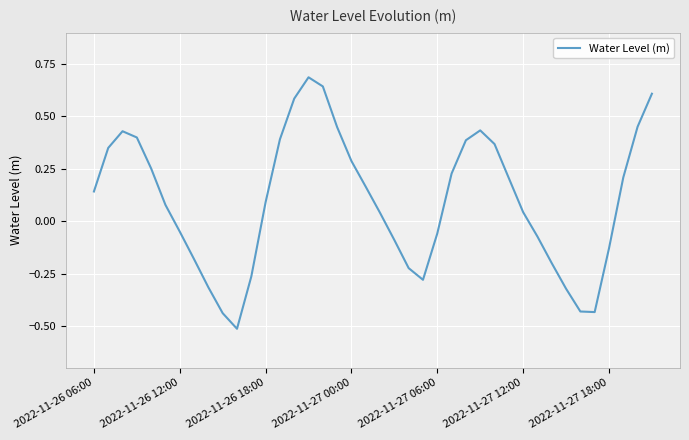

What is the greatest value displayed?

0.7